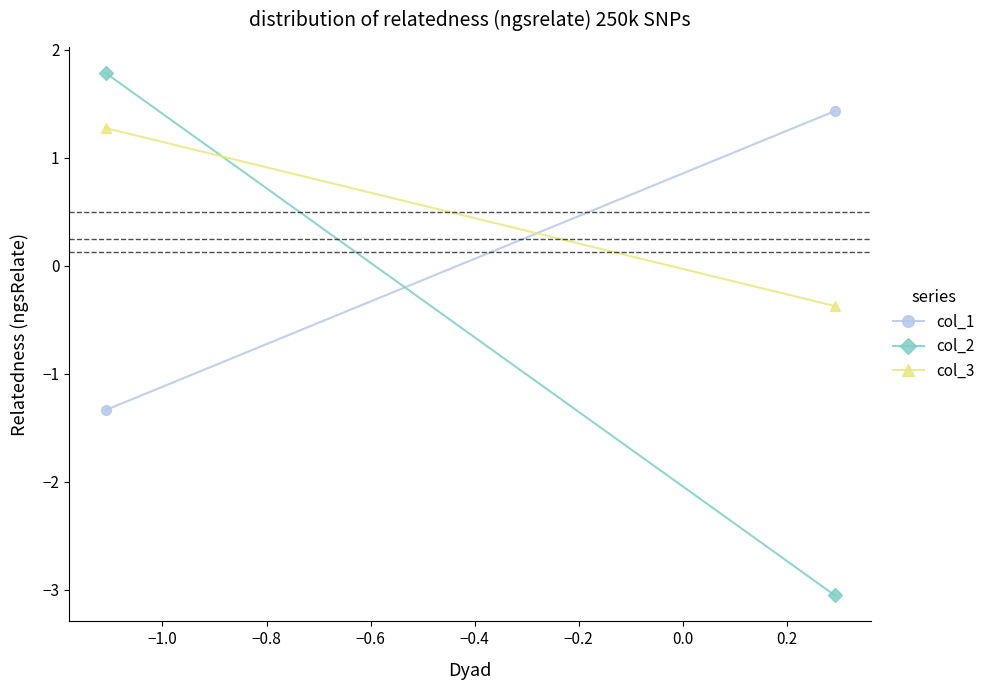

Reading left to right, extract all data points from this chart.

col_1: -1.3	1.4
col_2: 1.8	-3.1
col_3: 1.3	-0.4